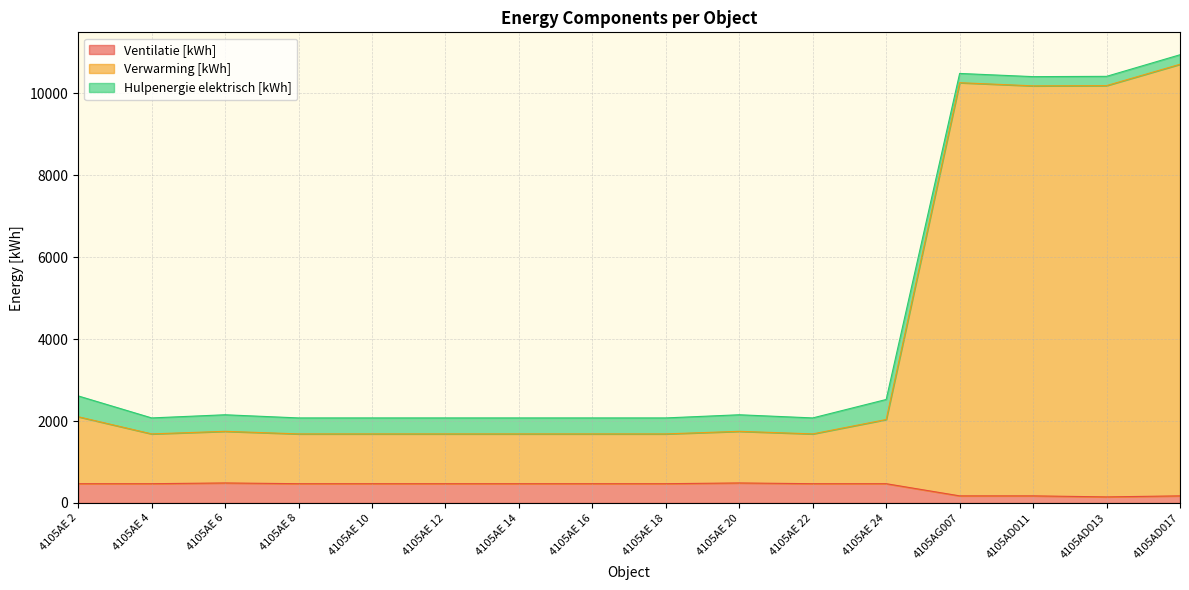

At how many categories does at least one series exceed 6255?

4